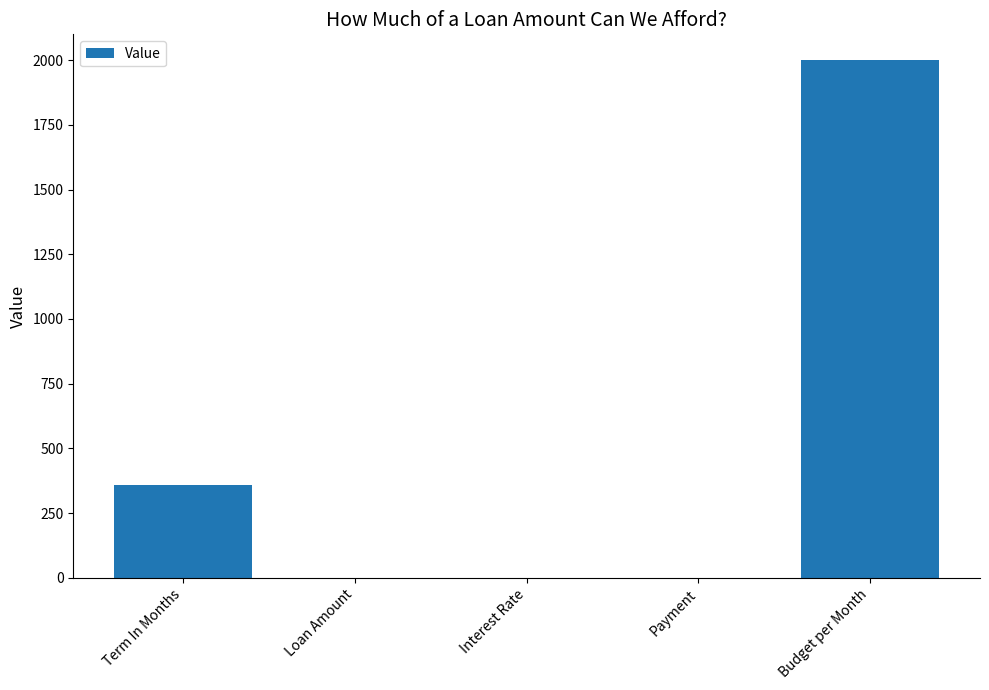

What is the sum of the values at Term In Months and Budget per Month?

2360.0